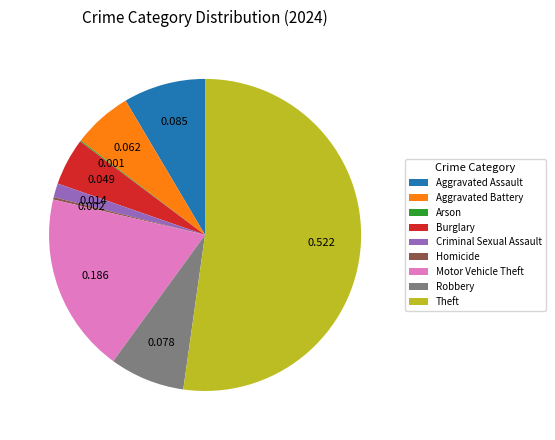

Do Robbery and Aggravated Assault together represent more than half of the pie?

No